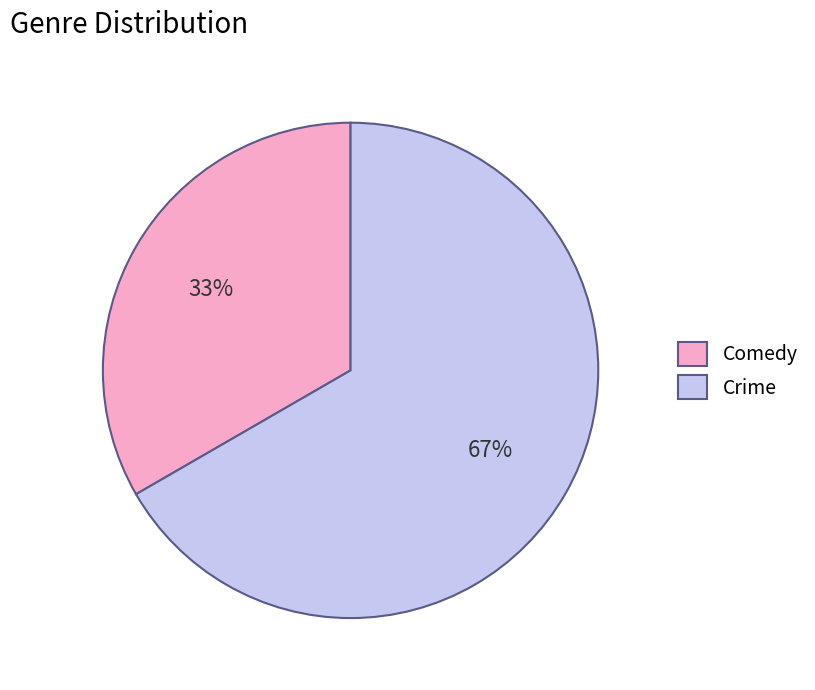

How many slices are in this pie chart?

2